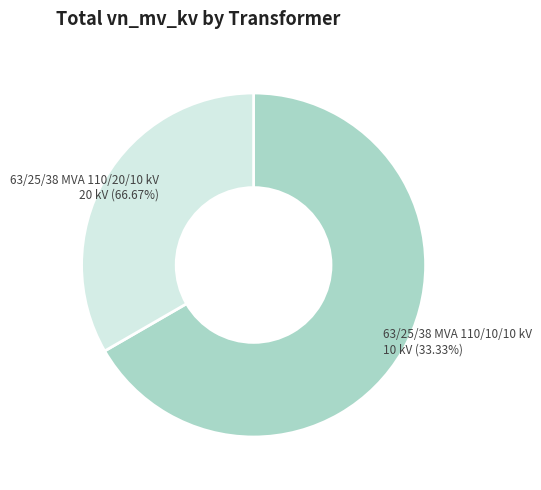

Between 63/25/38 MVA 110/10/10 kV and 63/25/38 MVA 110/20/10 kV, which is larger?

63/25/38 MVA 110/20/10 kV